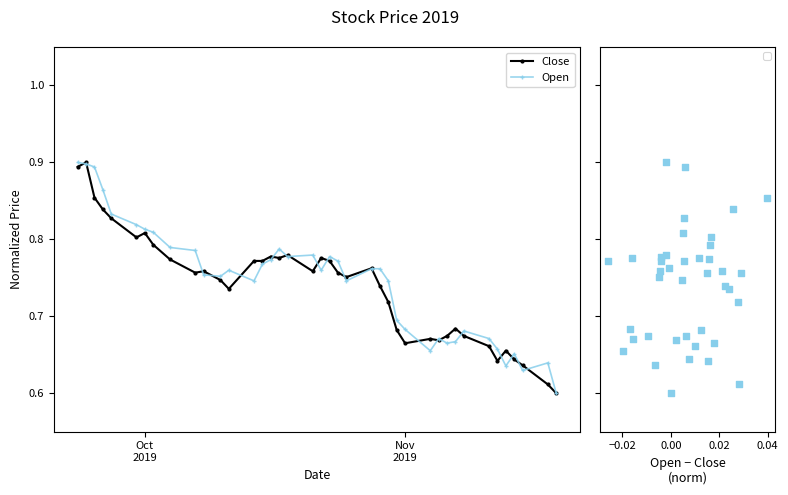

Which series contains the lowest Y value?

Close